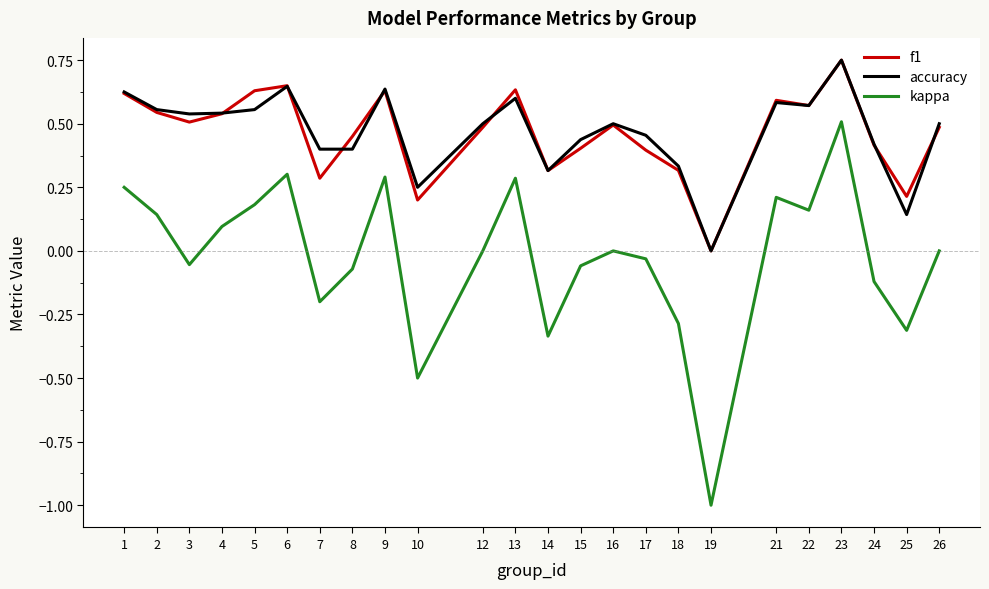

What is the lowest value of the kappa series?

-1.0